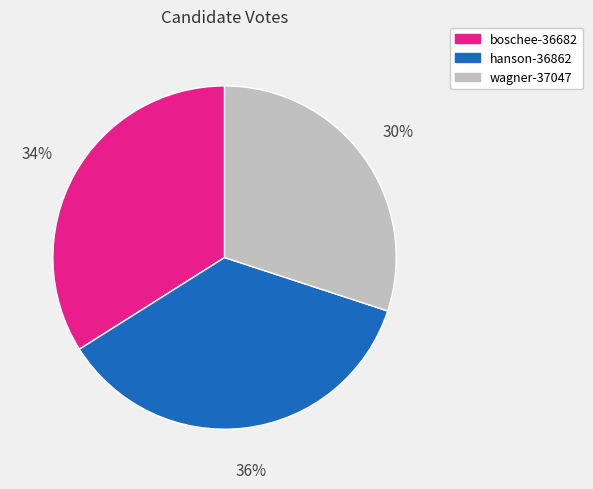

Which slice is the smallest?

wagner-37047